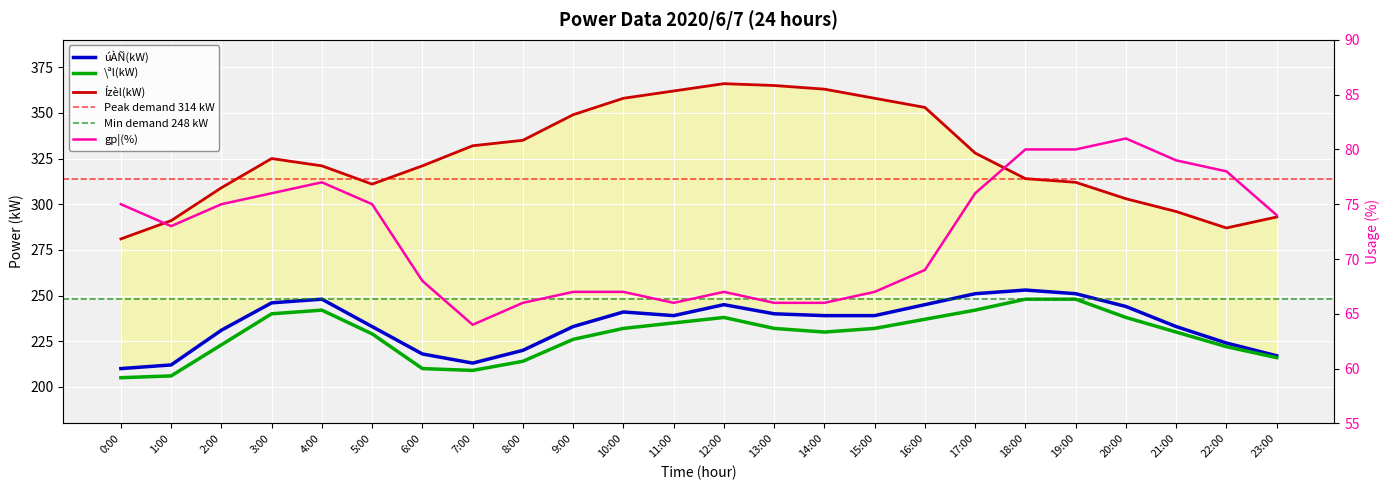

Between 6:00 and 20:00, which is larger?

20:00